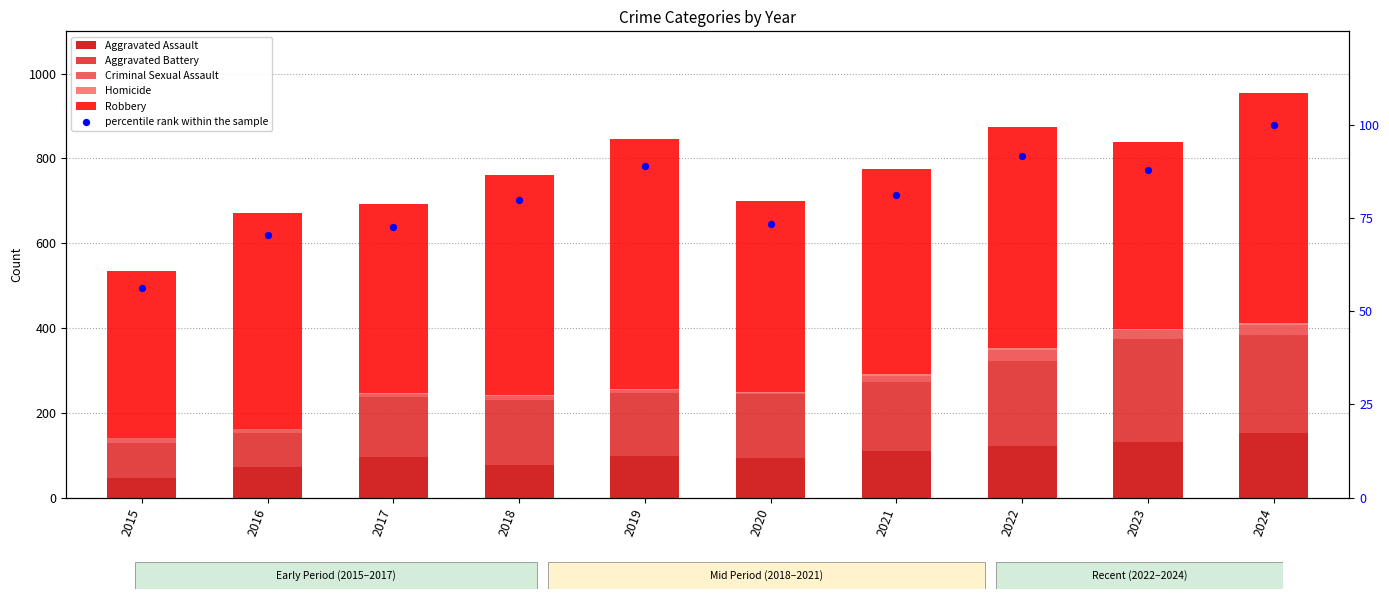

Which series has the largest Y range (max minus min)?

Robbery